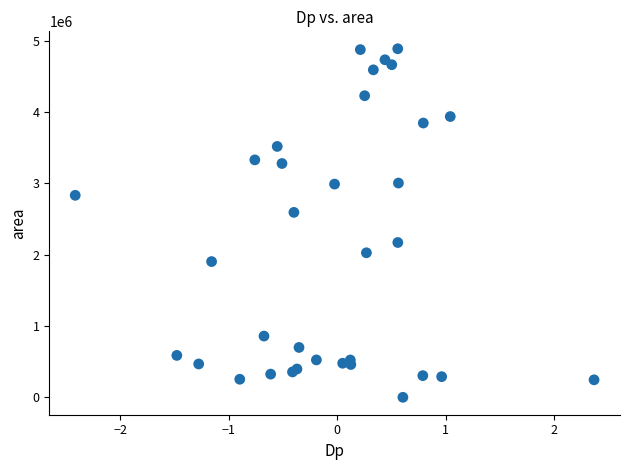

What Y value in the scatter plot is closest to 2445000?

2594375